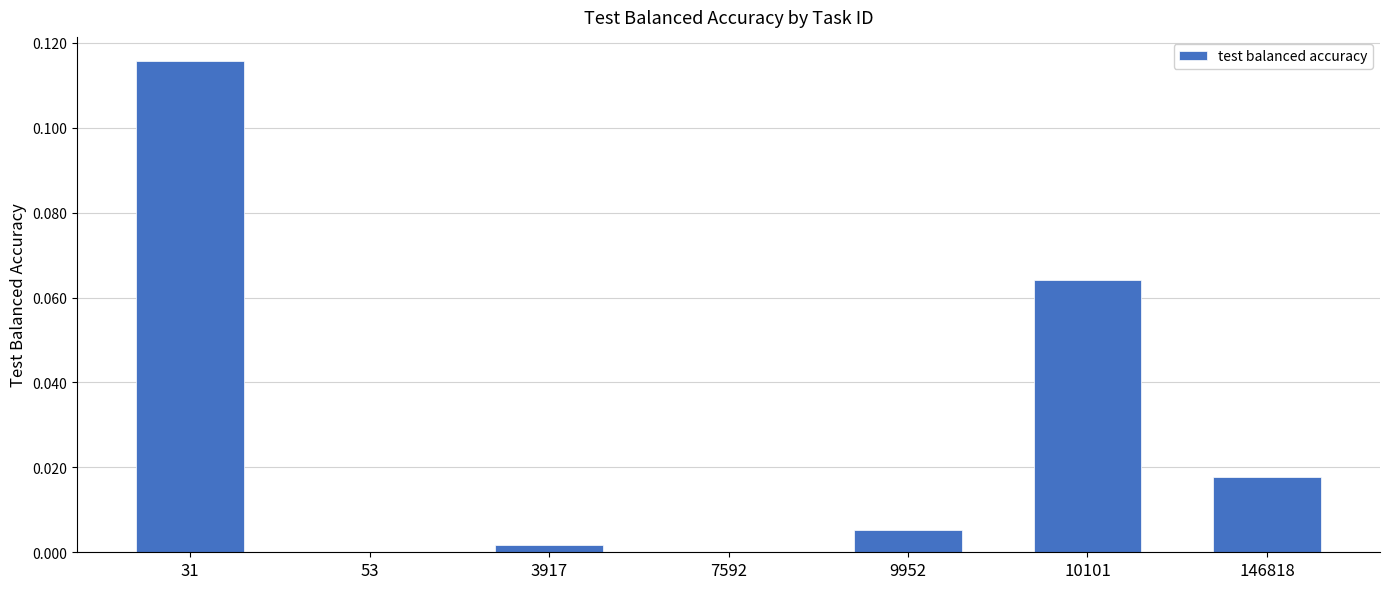

Which has a higher value, 9952 or 7592?

9952